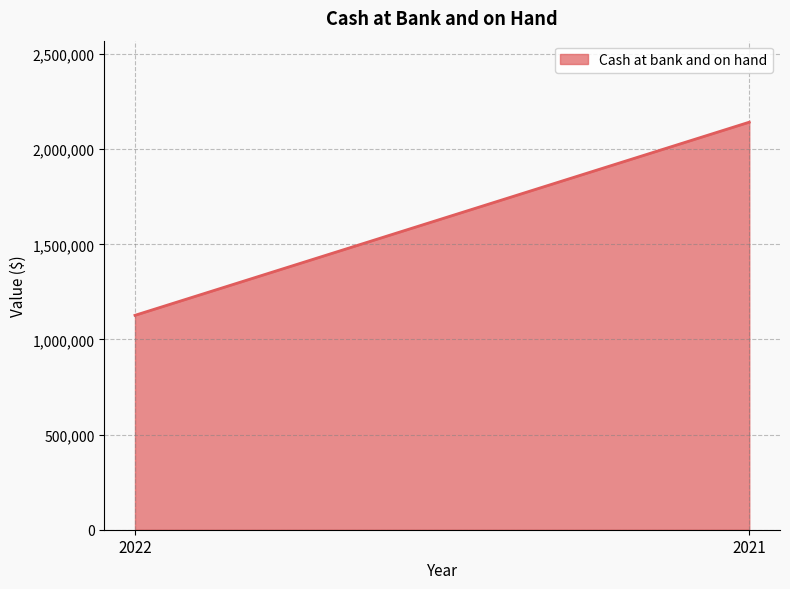

The chart shows a value of 1127052 at 2022. True or false?

True